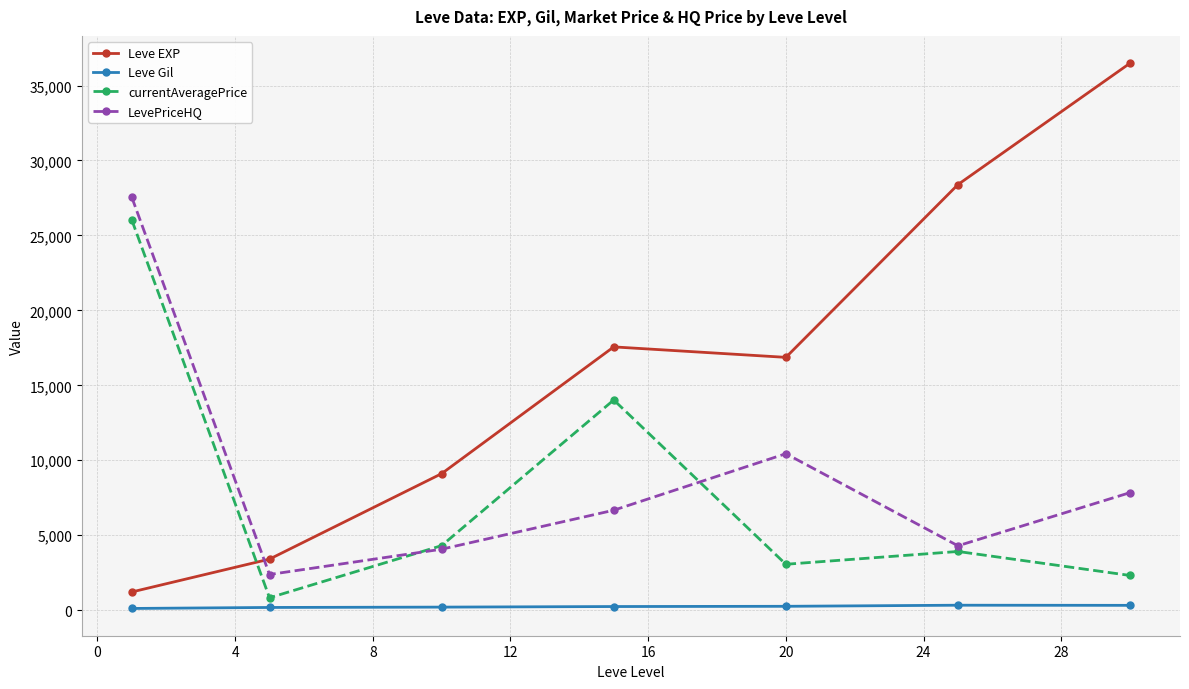

What is the value of the LevePriceHQ point at the 3rd from the left?

4066.6